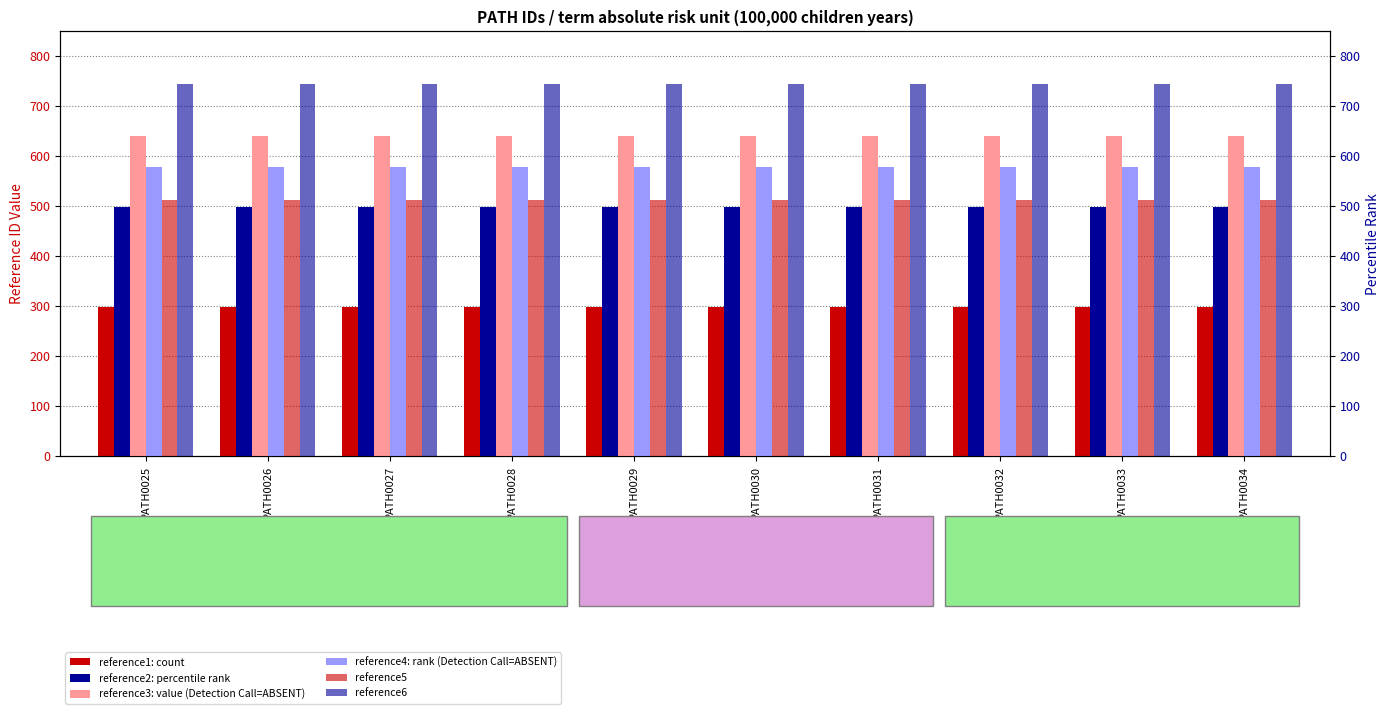

At how many categories does at least one series exceed 380?

10